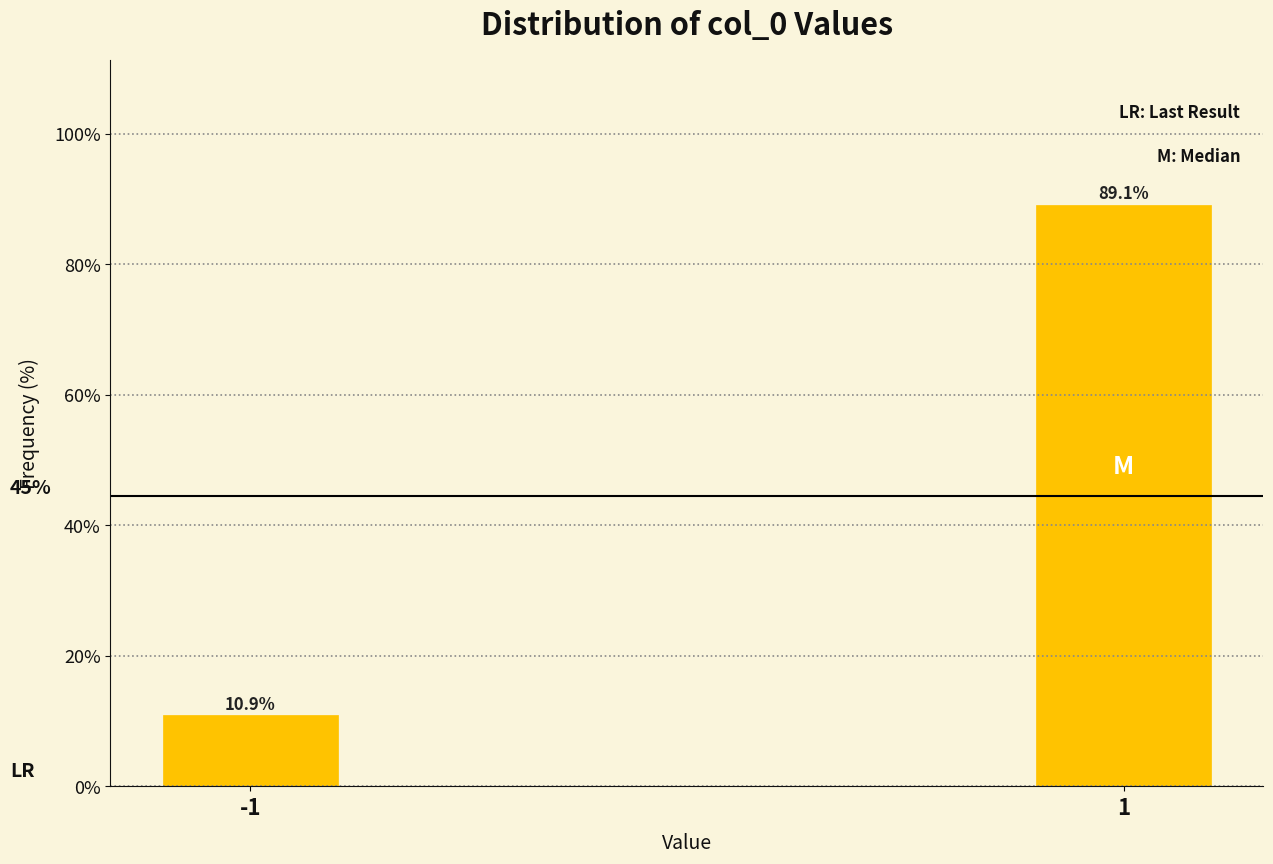

Reading left to right, transcribe all the data shown in this chart.

10.9	89.1